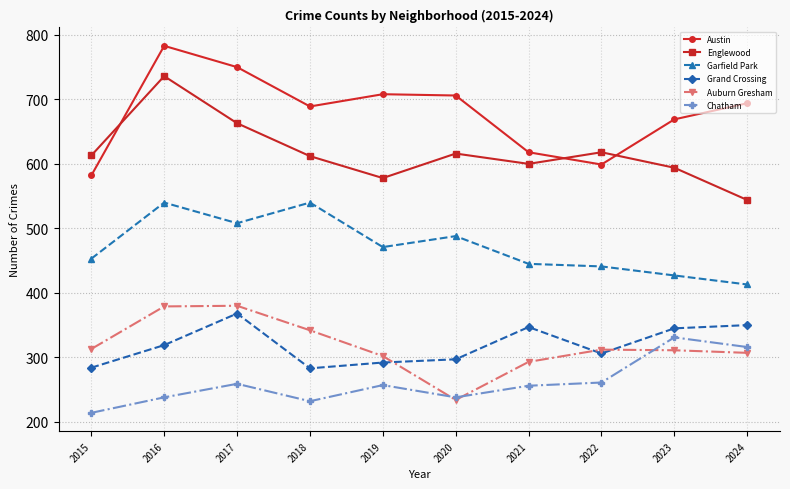

Rank the series by their maximum value, from lowest to highest.

Chatham, Grand Crossing, Auburn Gresham, Garfield Park, Englewood, Austin